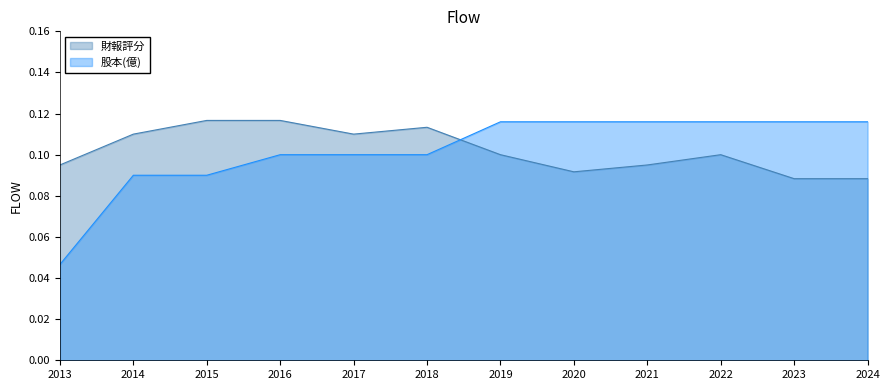

What is the maximum value for 財報評分?

0.1